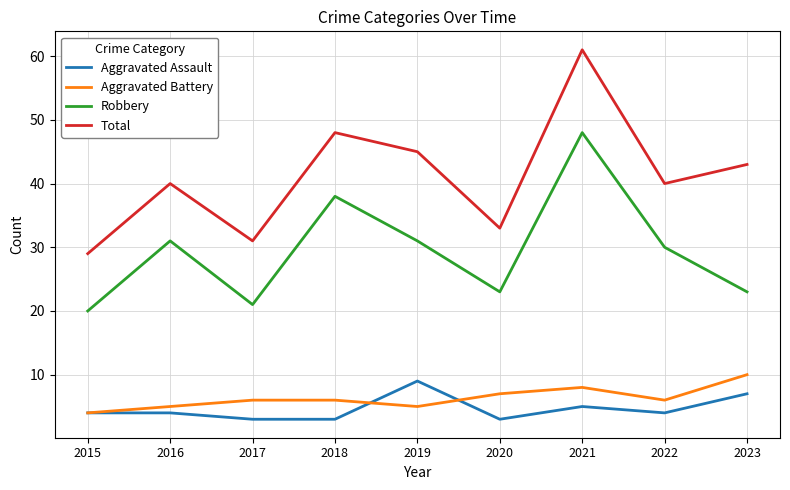

What is the approximate value of Robbery at 2022?

30